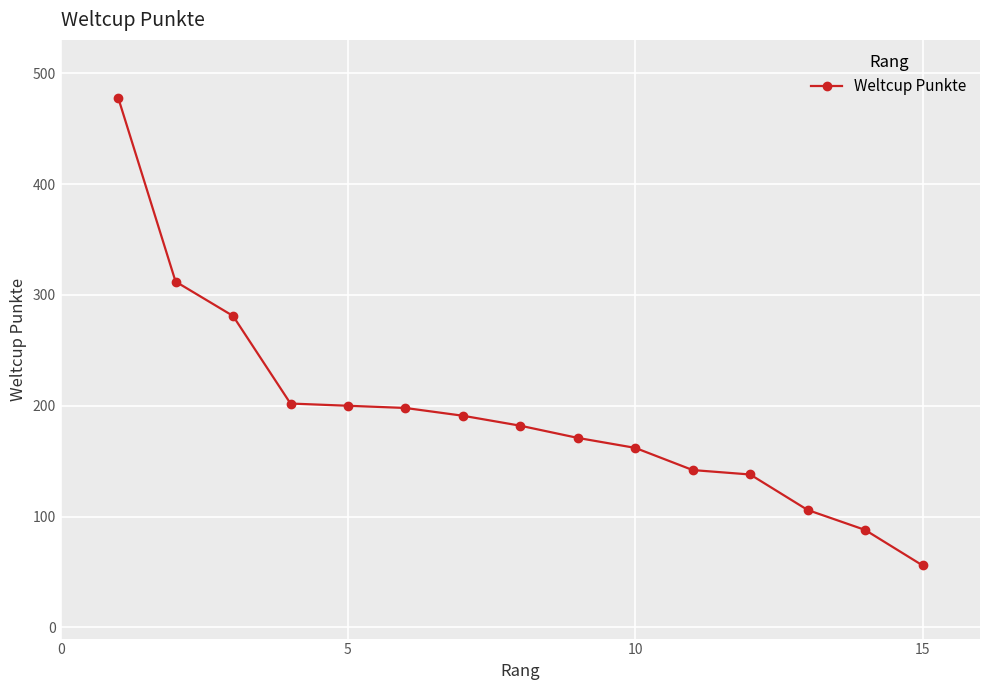

How many lines are shown in the chart?

1